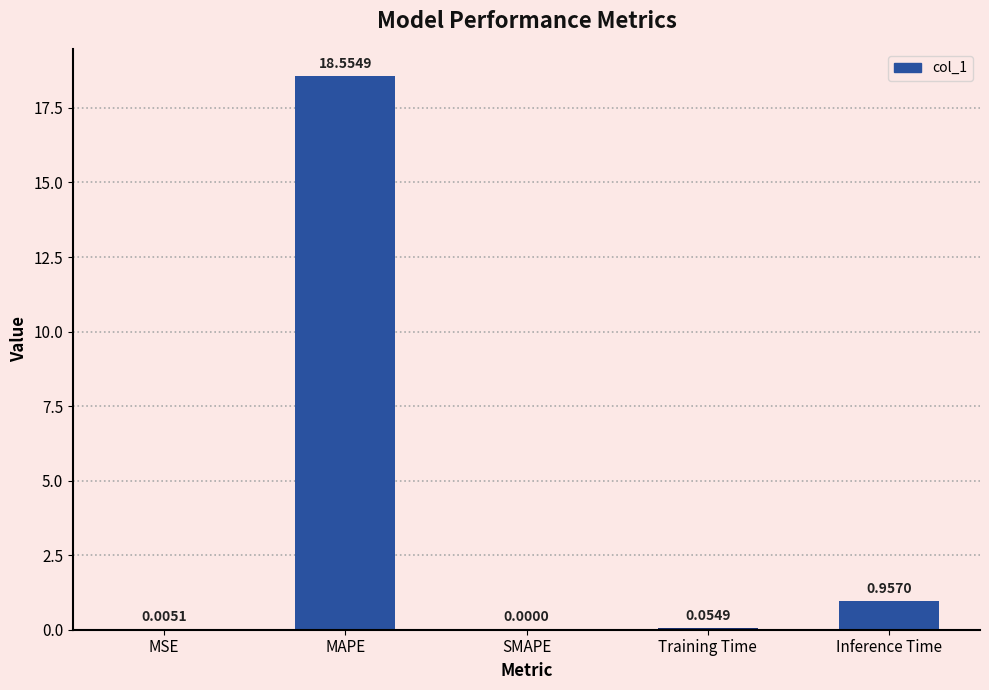

What is the sum of all values?

19.6